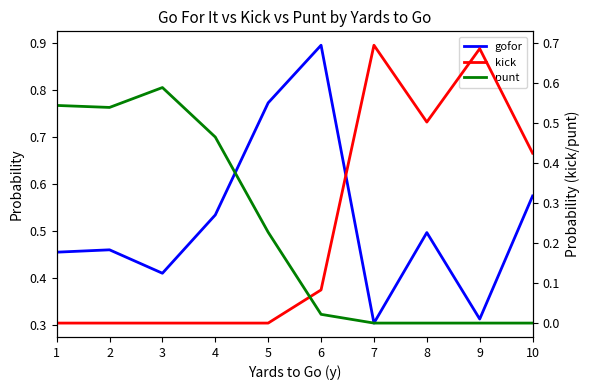

How many lines are shown in the chart?

3